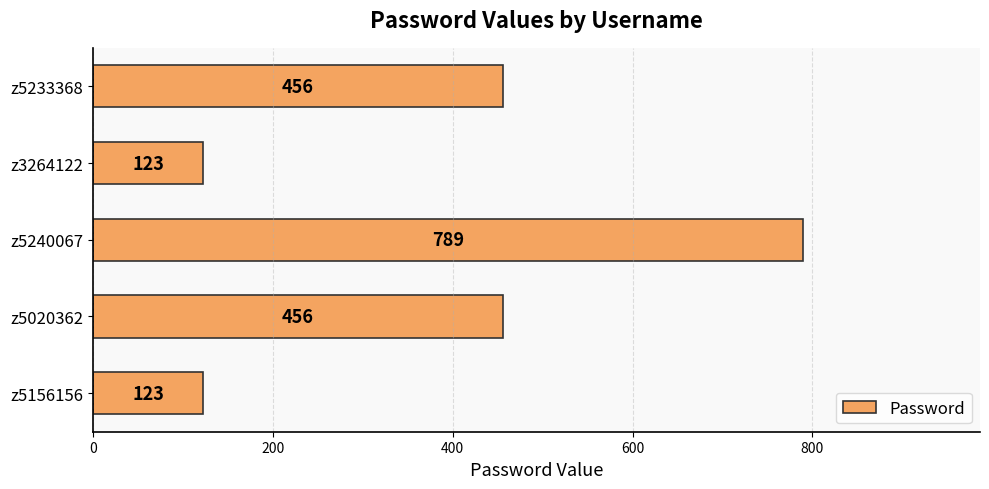

How many categories are shown in the chart?

5